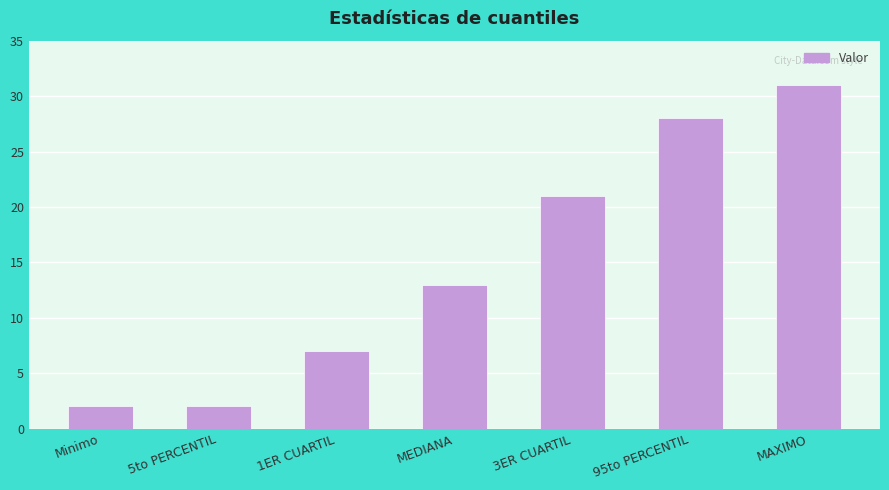

Are the bars horizontal?

No